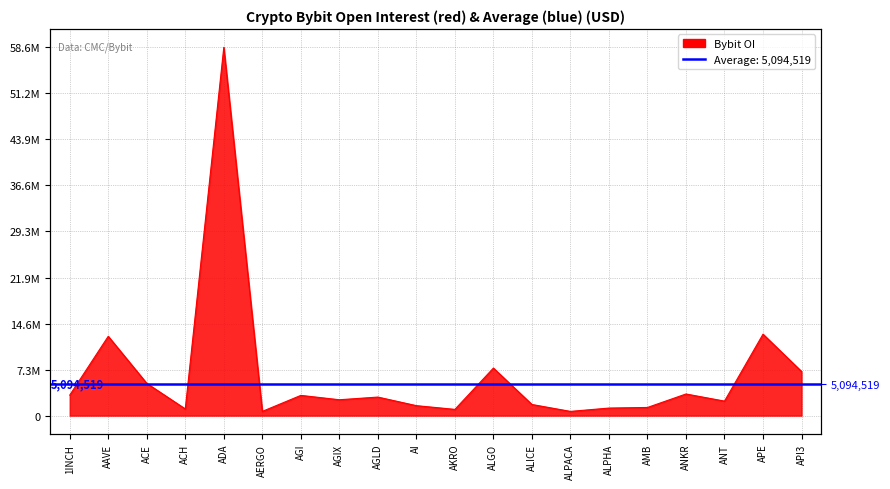

What is the value of the 5th point from the left?

58610921